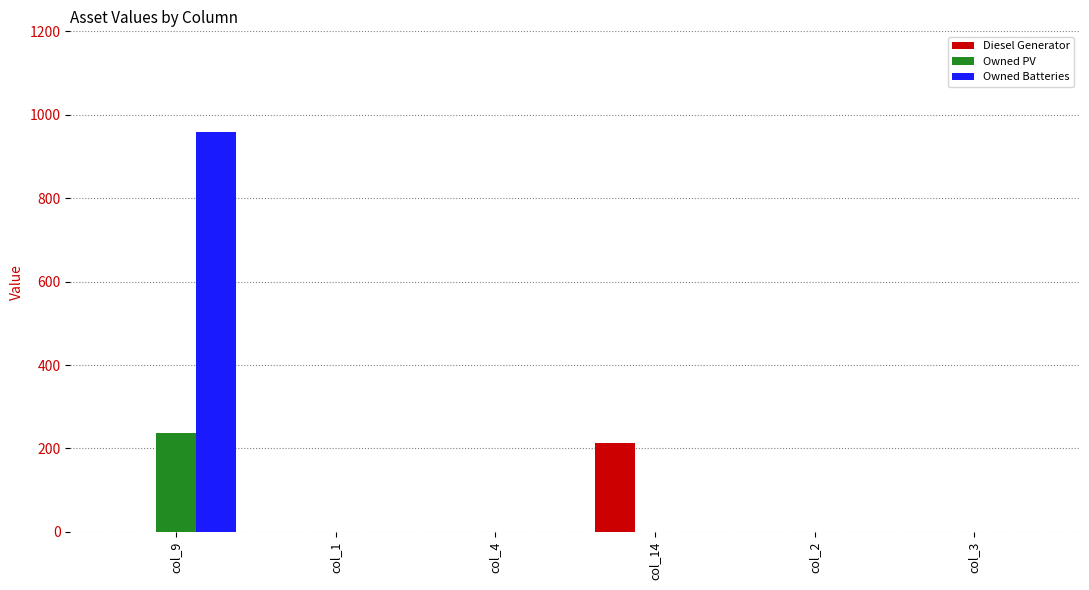

Which series has the widest spread of values?

Owned Batteries